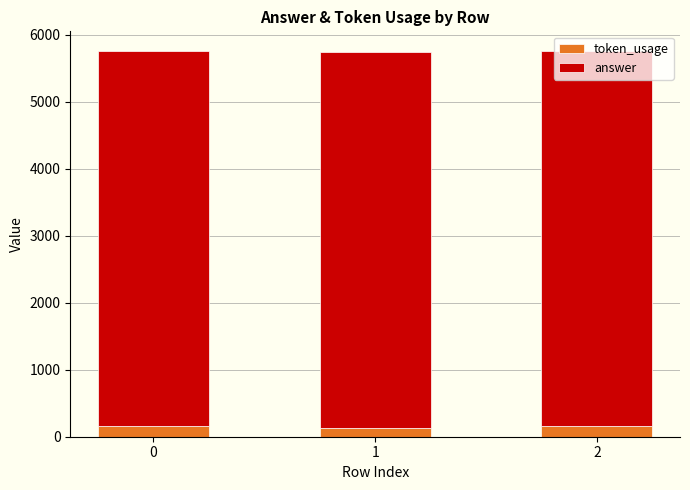

How many distinct data groups are displayed?

2